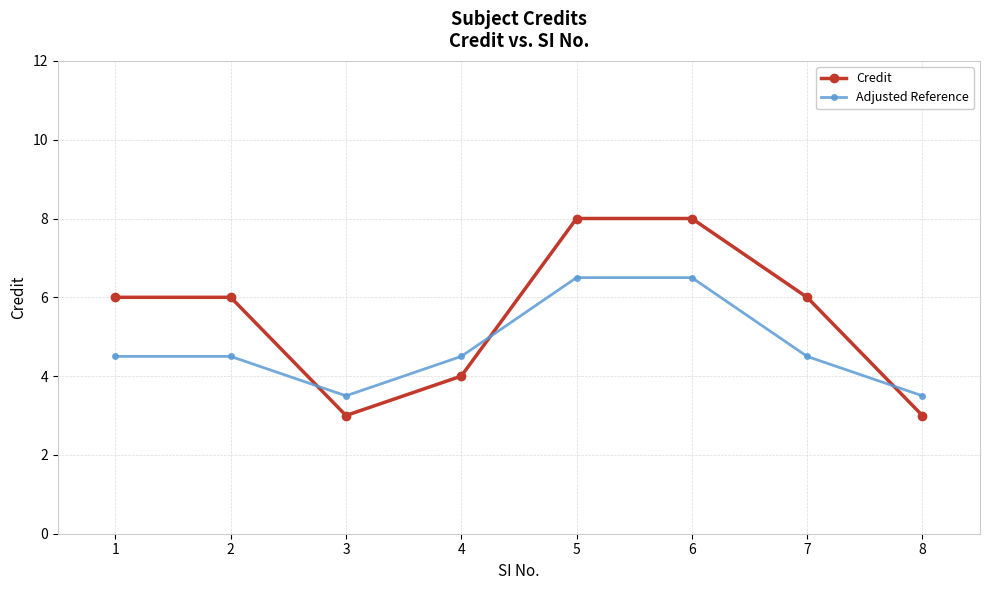

Which series ends up on top after the final intersection of Credit and Adjusted Reference?

Adjusted Reference